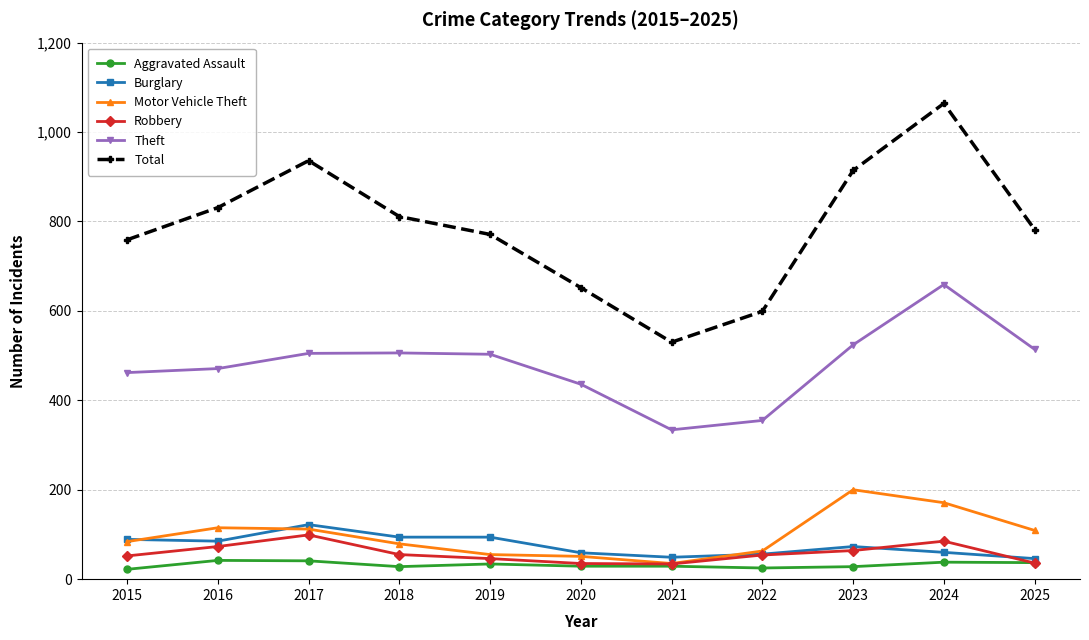

The Robbery series shows 55 at 2018. True or false?

True